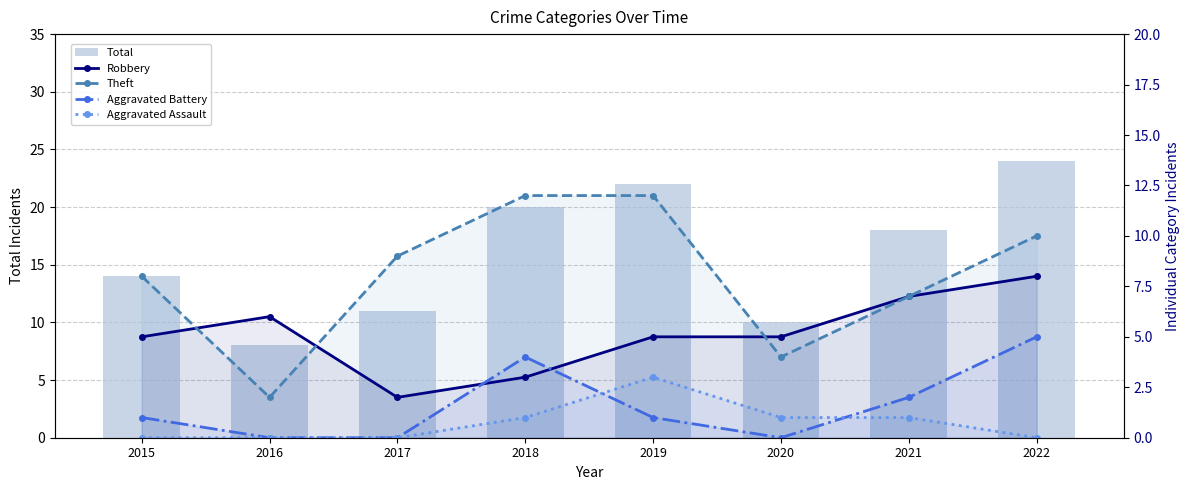

What is the total value across all series at 2019?

43